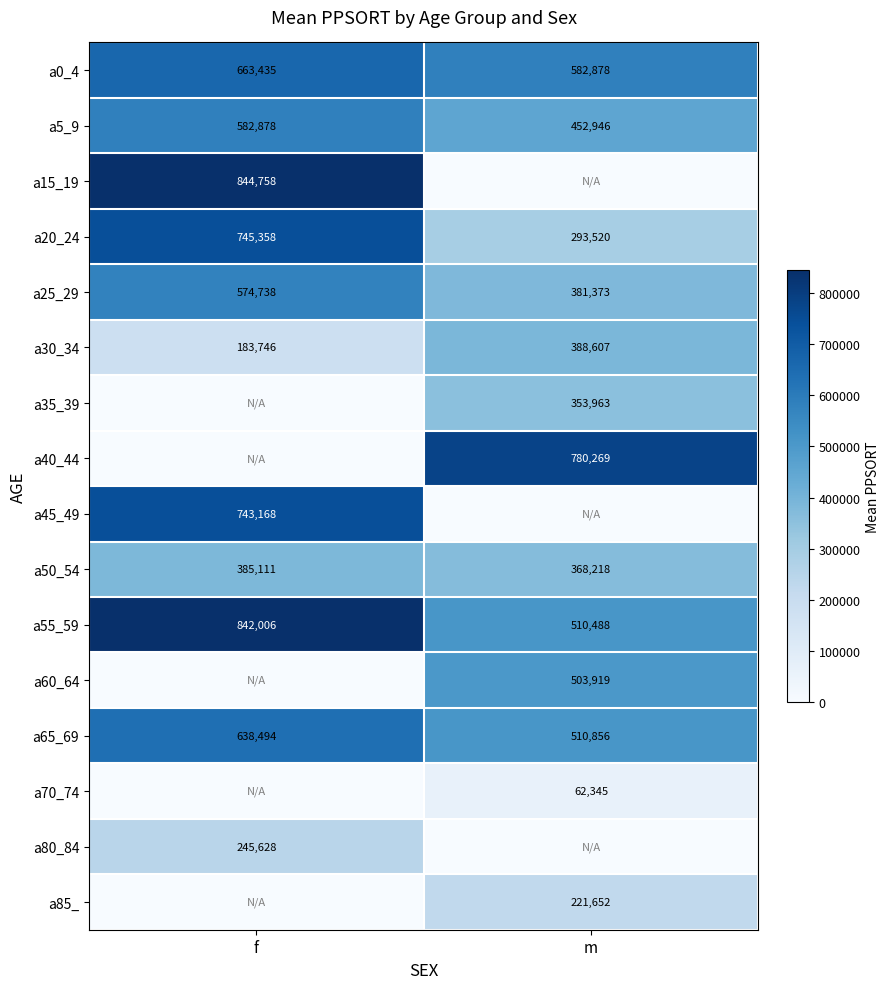

What is the approximate value of a20_24 at f?

745358